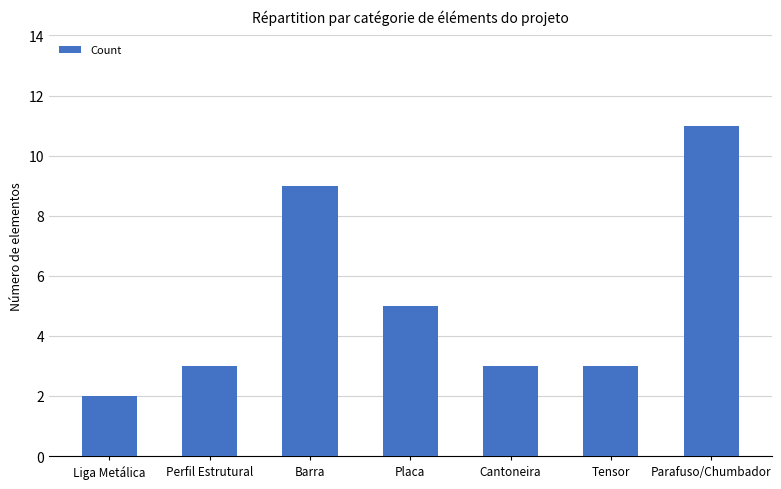

Which category has the highest value across all series?

Parafuso/Chumbador